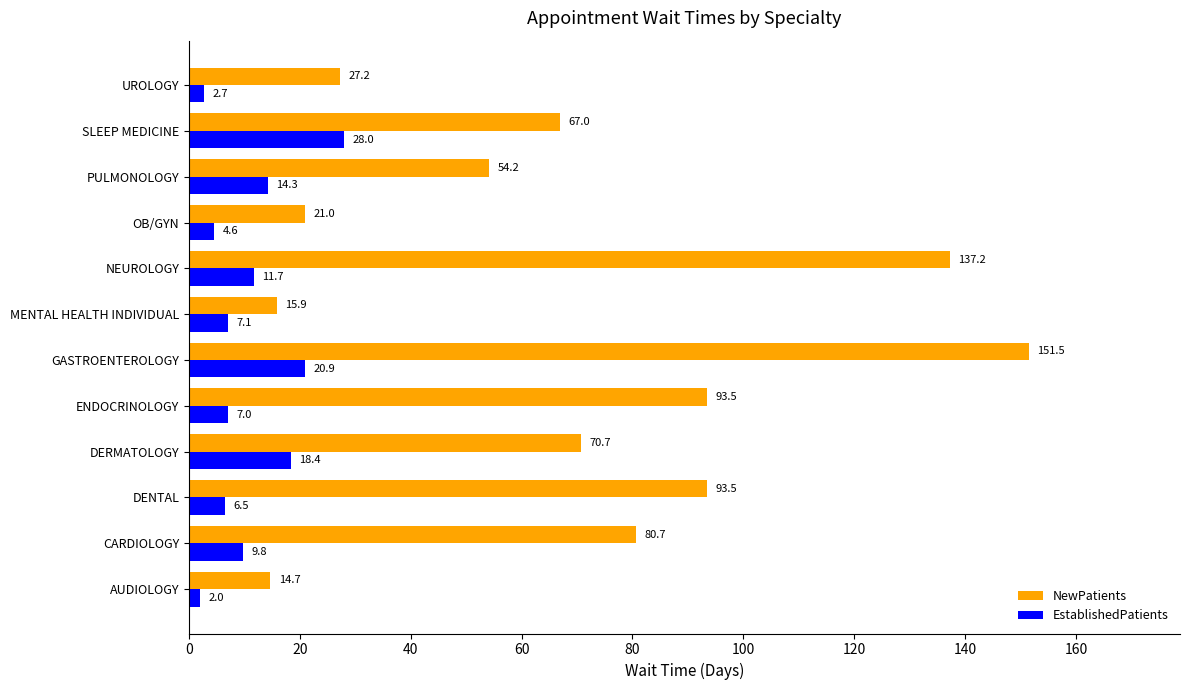

What is the average value of the EstablishedPatients series?

11.1